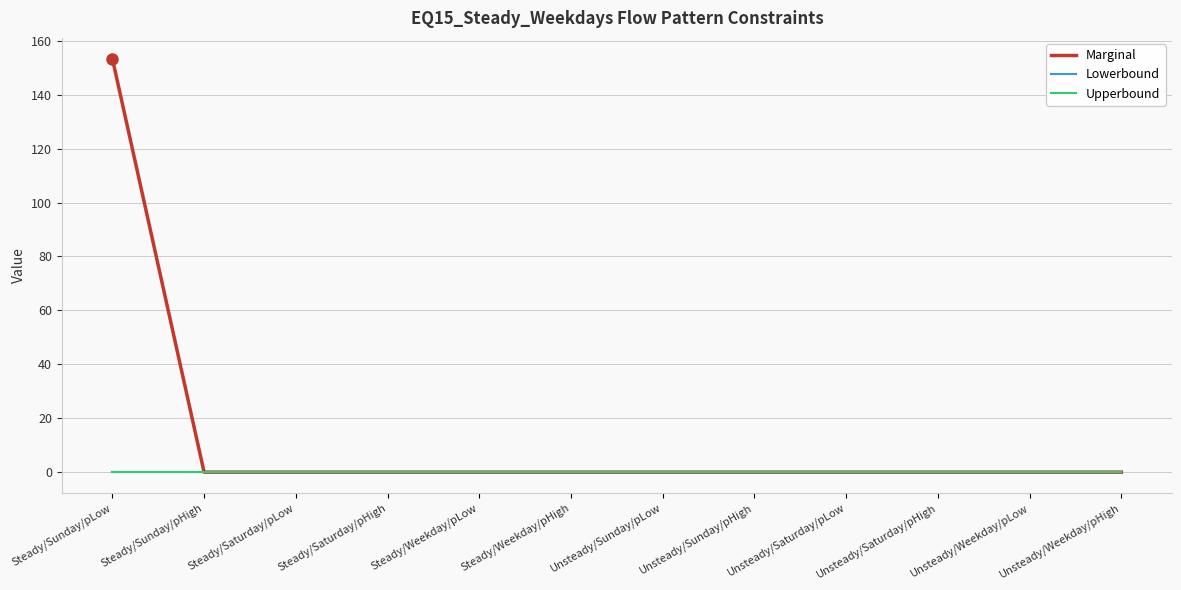

What are all the series names shown in the legend?

Marginal, Lowerbound, Upperbound